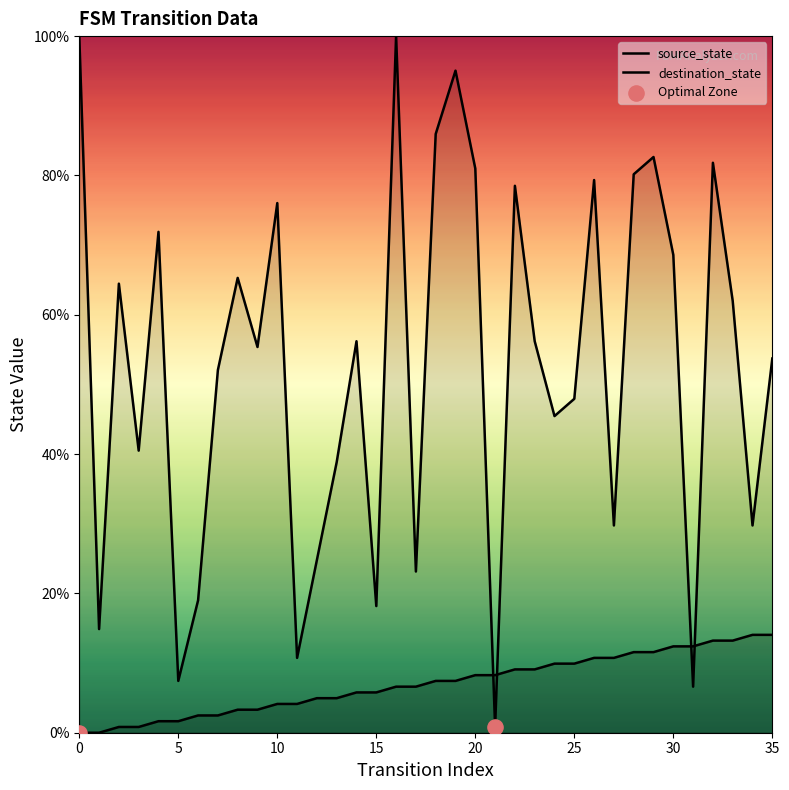

What are all the series names shown in the legend?

source_state, destination_state